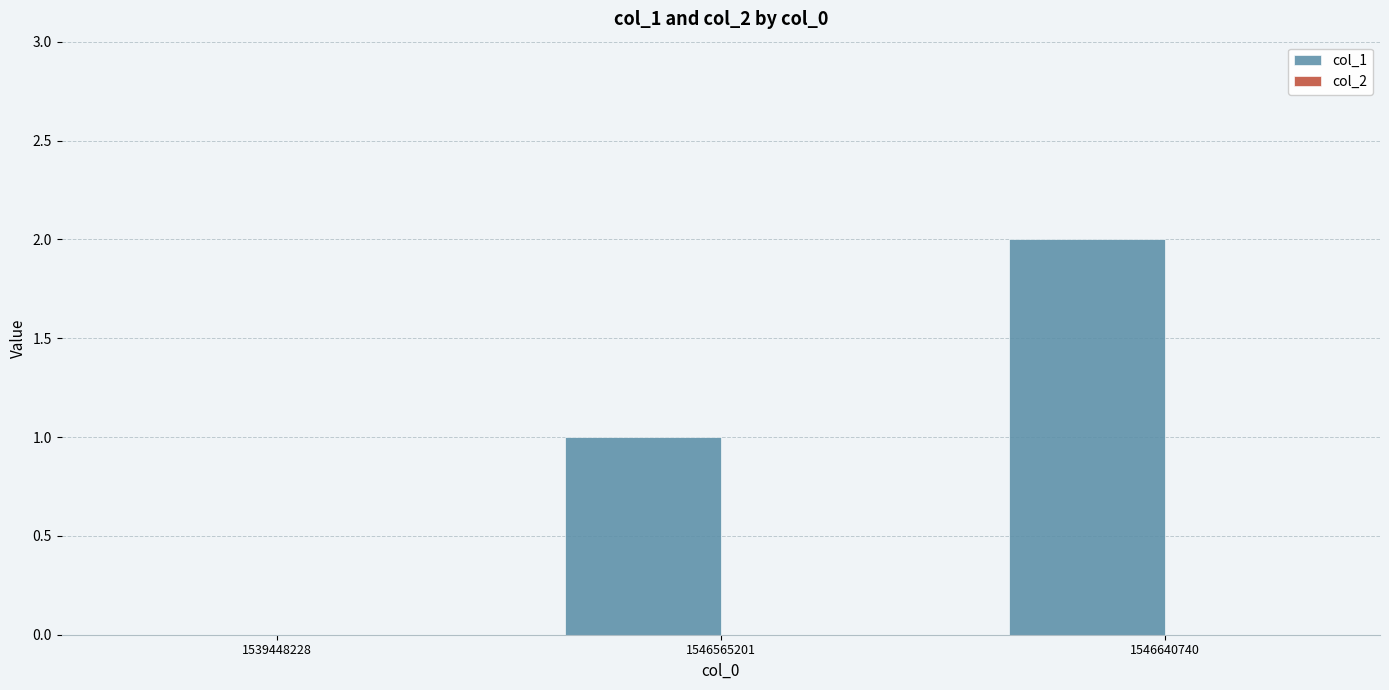

How many series are shown in this chart?

1